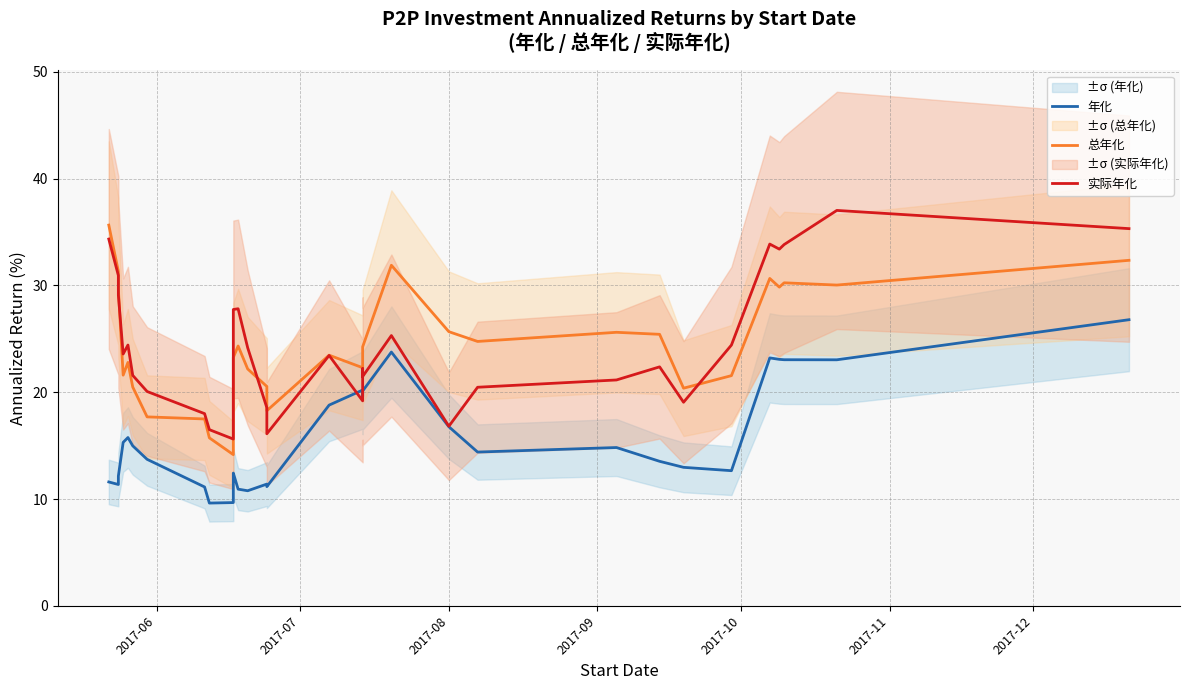

Does the chart display data point markers on the line(s)?

No